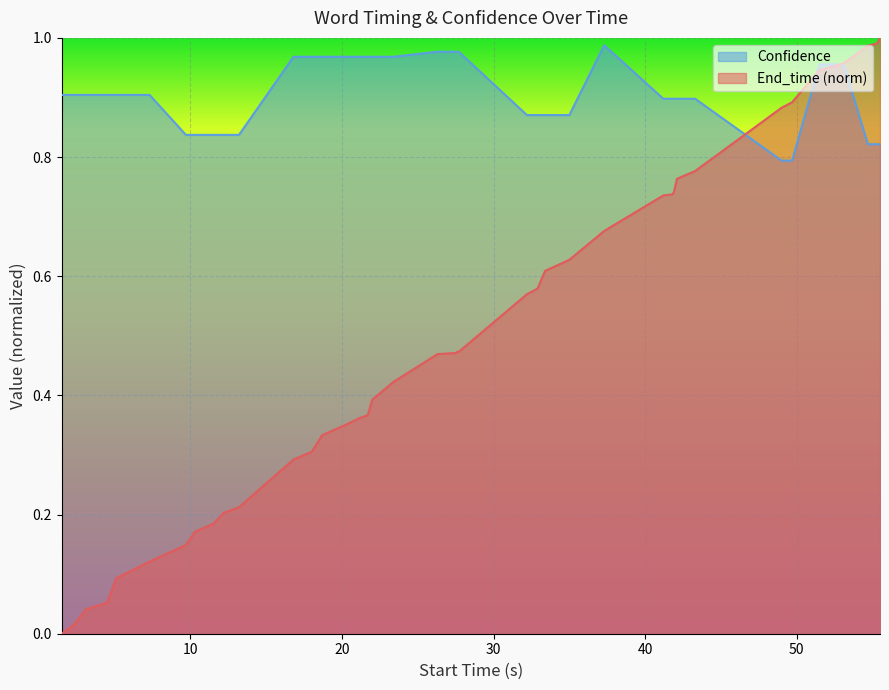

How many values in End_time are above zero?

39